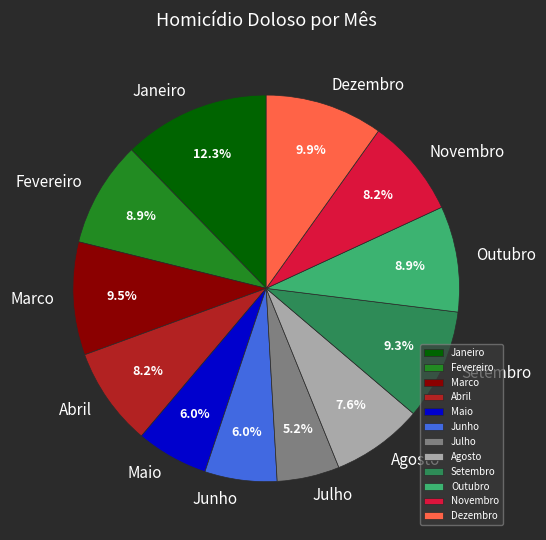

Approximately how many times larger is the value at Dezembro compared to Agosto?

1.3